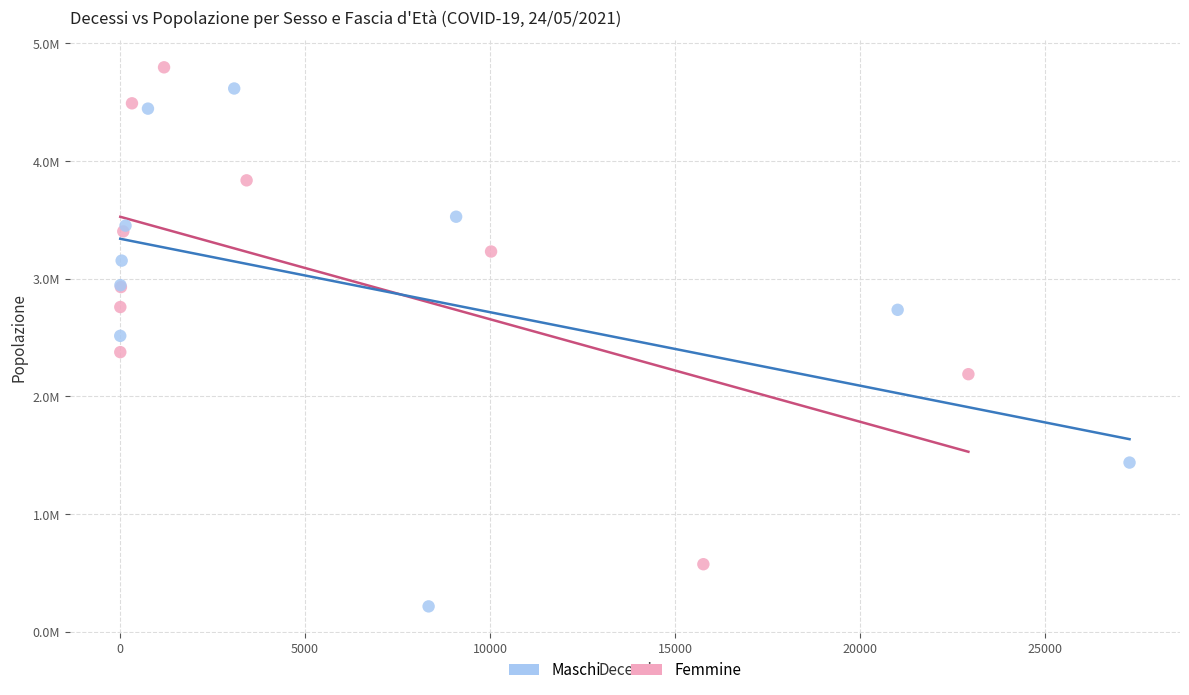

Which series reaches the maximum Y coordinate?

Femmine